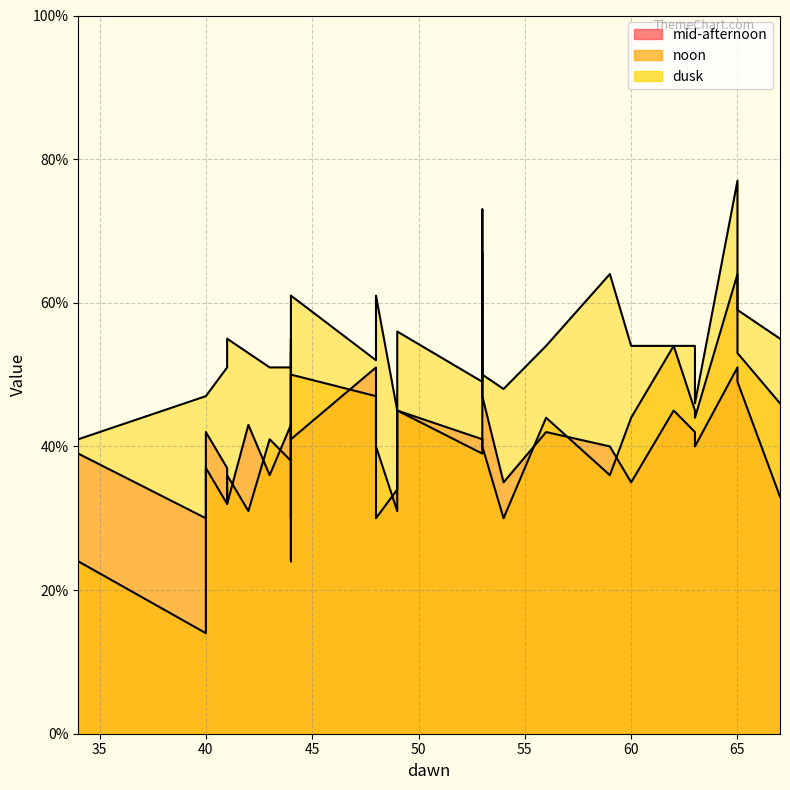

How many times do noon and mid-afternoon cross each other?

12